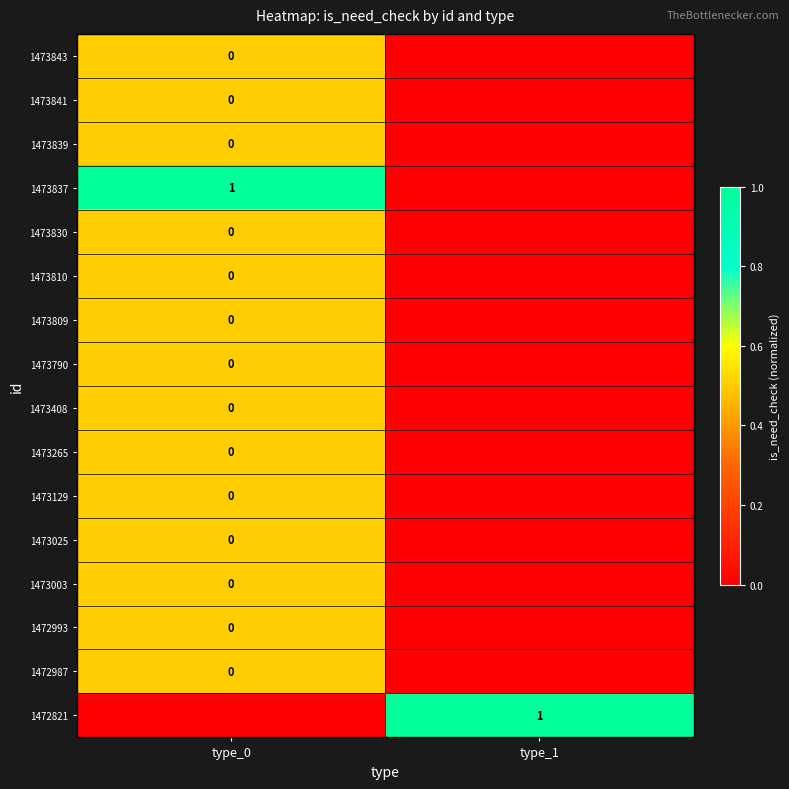

The 1472987 series shows 0.8 at type_0. True or false?

False